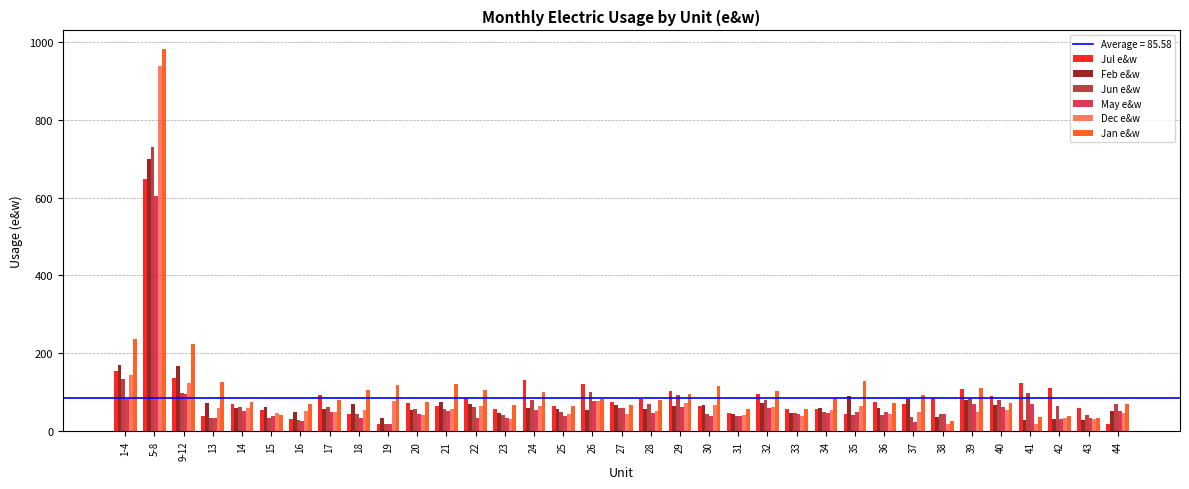

Which series has the largest total across all categories?

Jan e&w